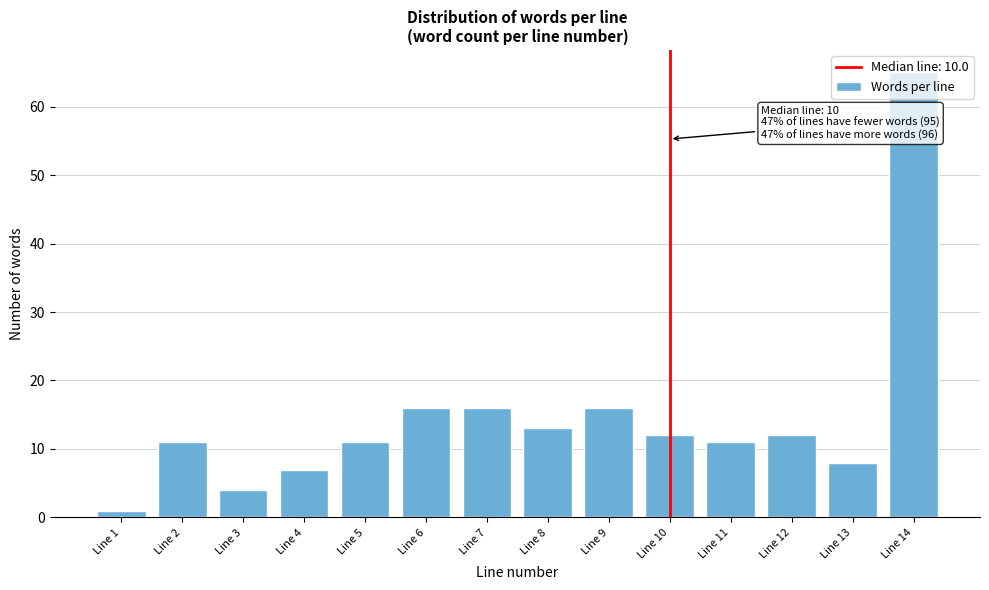

Which category has the lowest value across all series?

Line 1